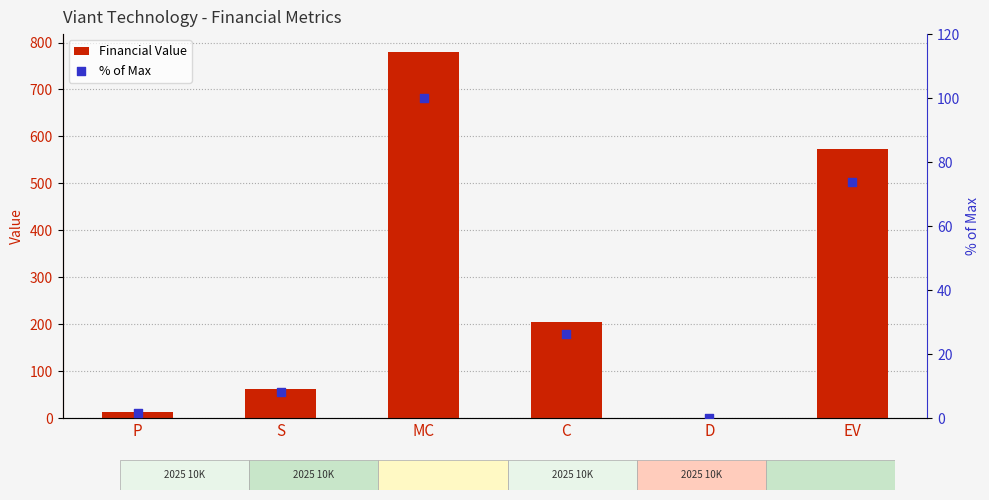

Which series contains the lowest Y value?

Financial Value